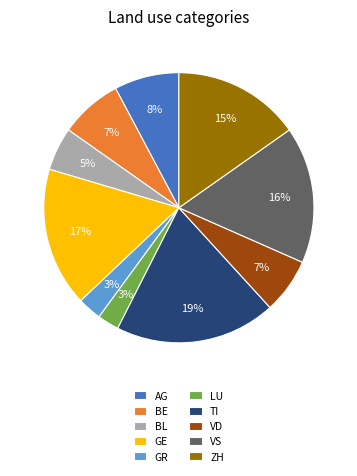

Between GE and ZH, which is larger?

GE